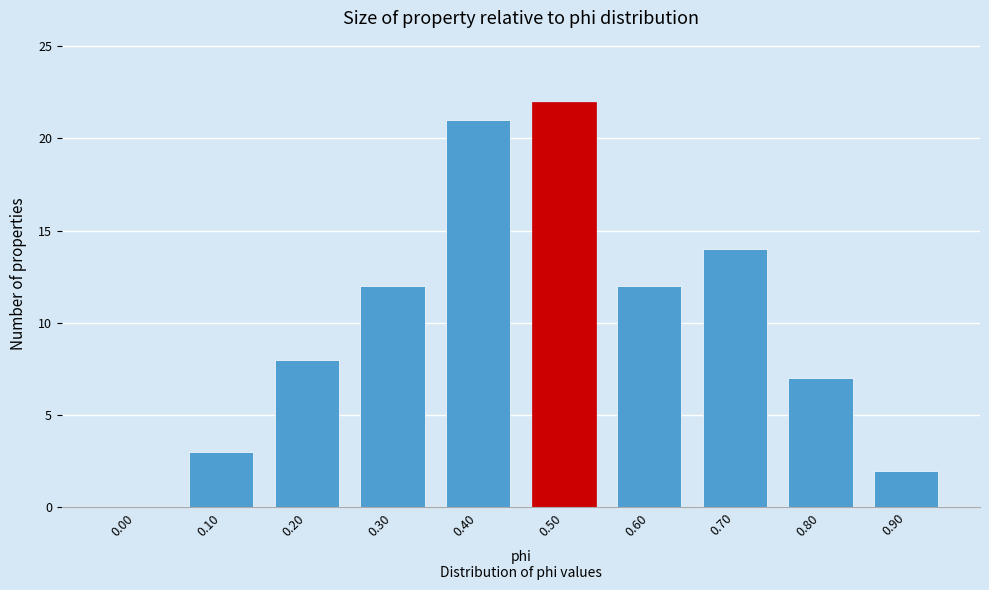

Reading right to left, what are all the values shown in this chart?

0.90=2	0.80=7	0.70=14	0.60=12	0.50=22	0.40=21	0.30=12	0.20=8	0.10=3	0.00=0